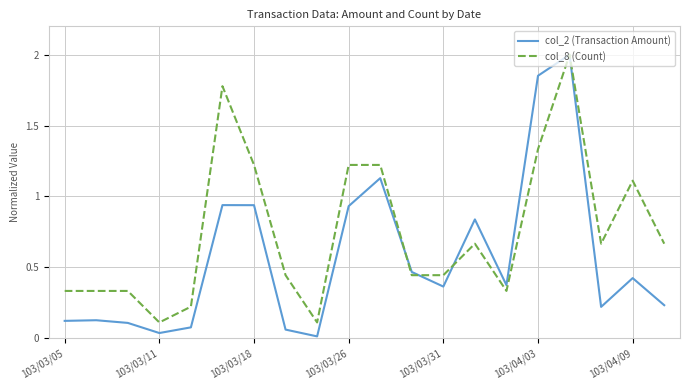

Does the chart have visible grid lines?

Yes